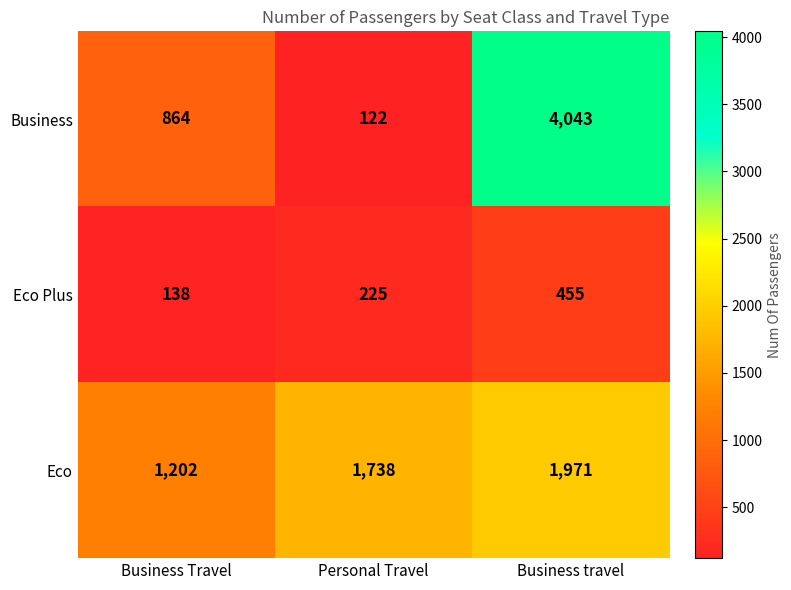

What value does the Eco series have at Personal Travel, to the nearest 100?

1700